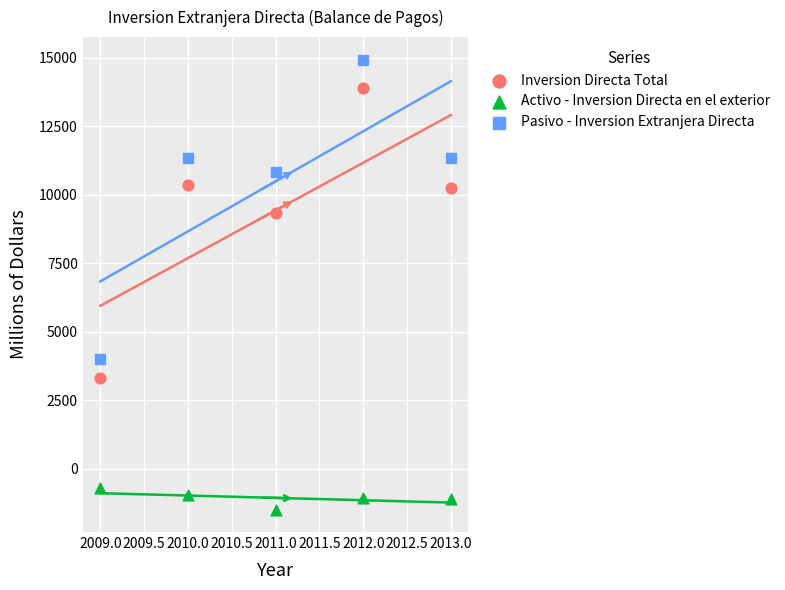

Which series contains the lowest Y value?

Activo - Inversion Directa en el exterior